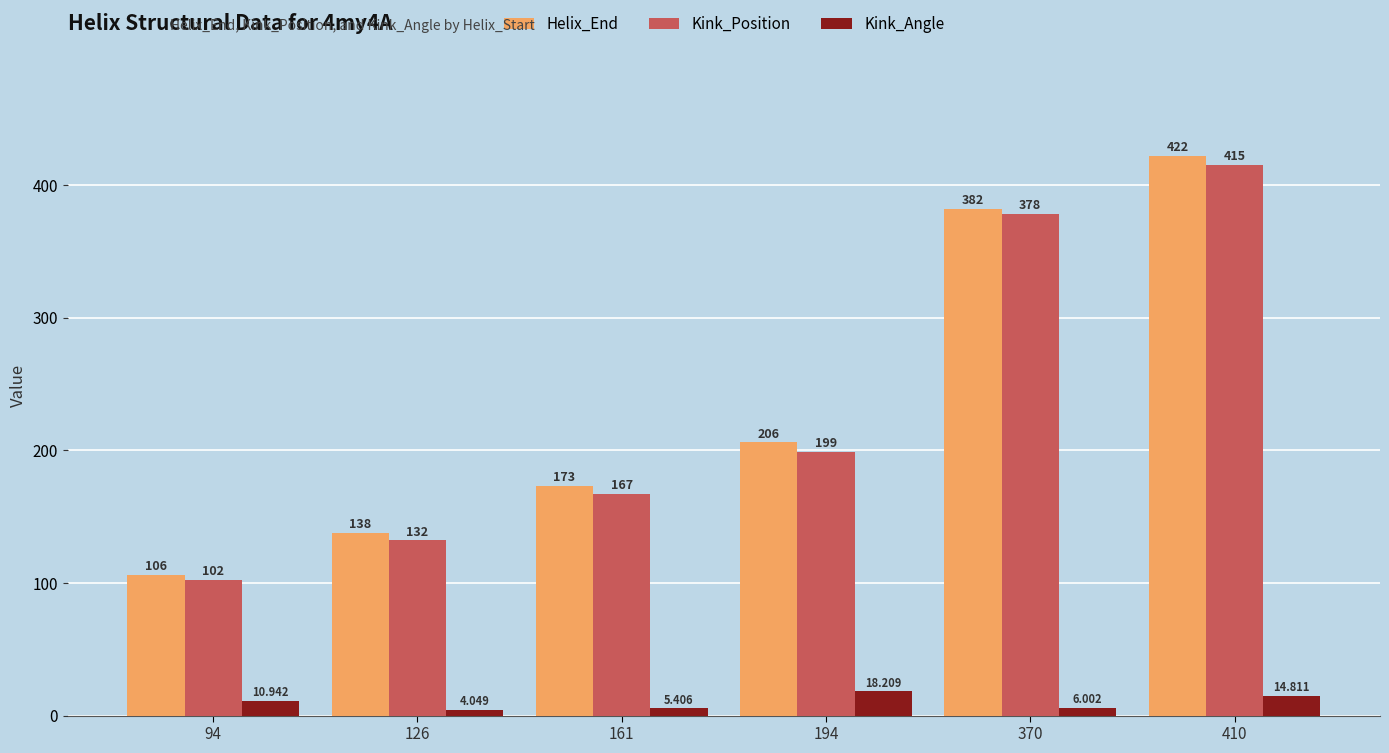

What is the sum of all Kink_Position values?

1393.0